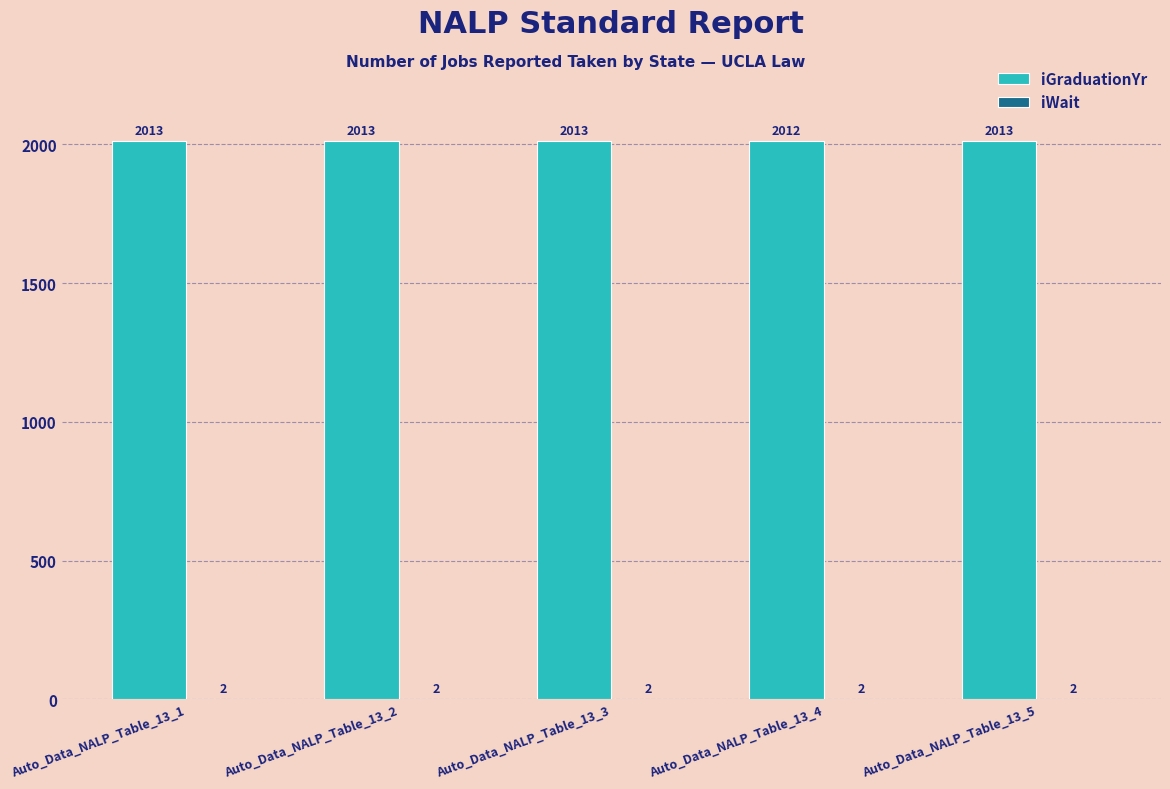

Where is iGraduationYr nearest to the value 2012?

Auto_Data_NALP_Table_13_4